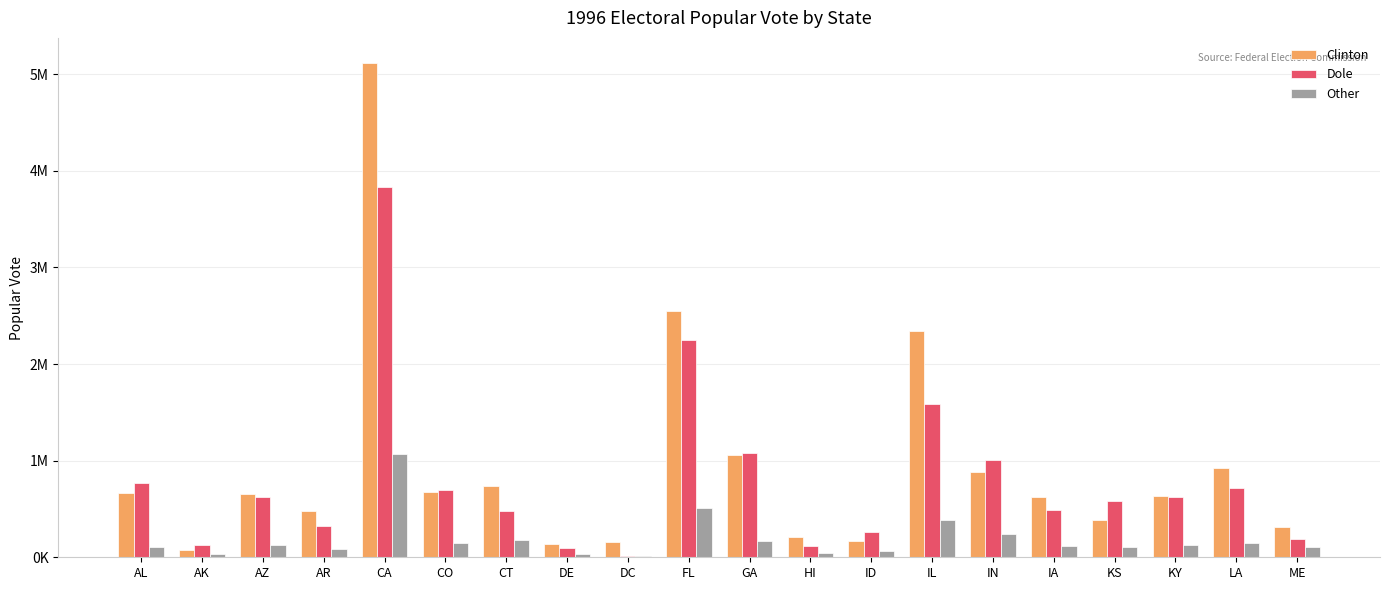

At which label does Clinton reach its peak?

CA